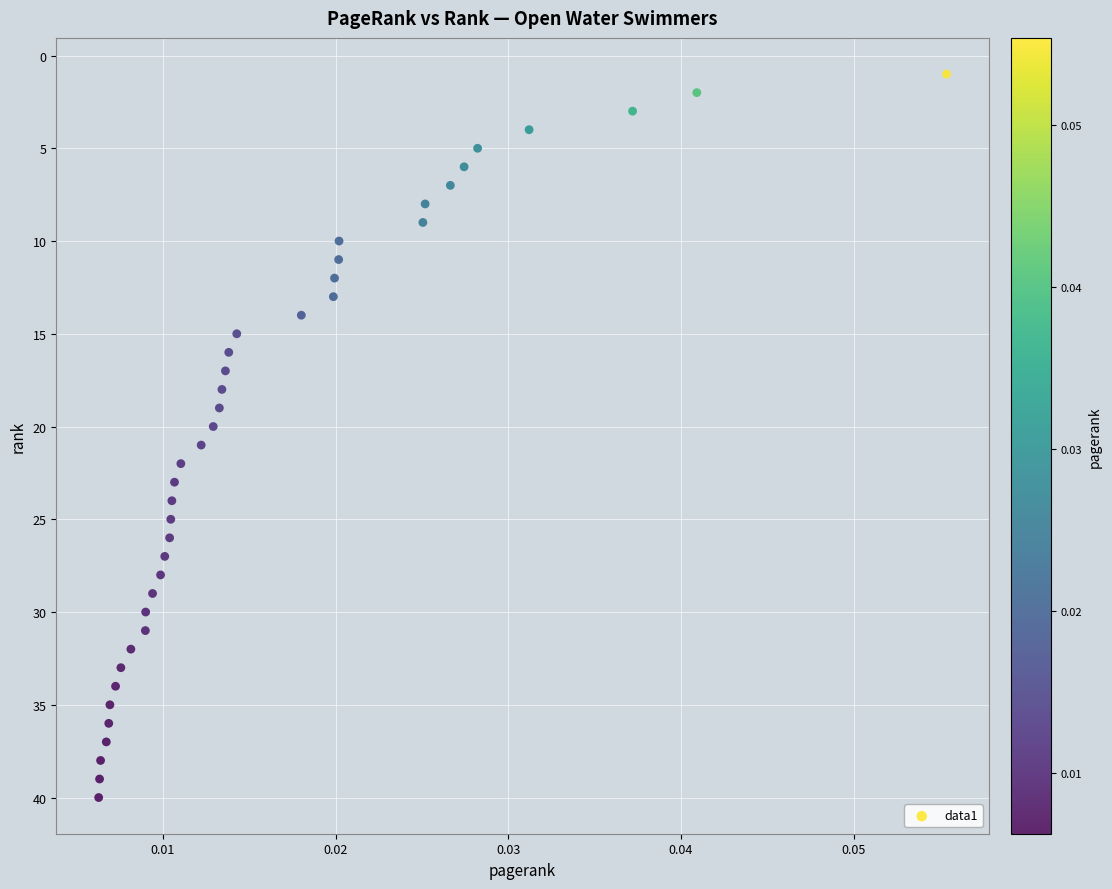

What is the range of Y values (max minus min)?

39